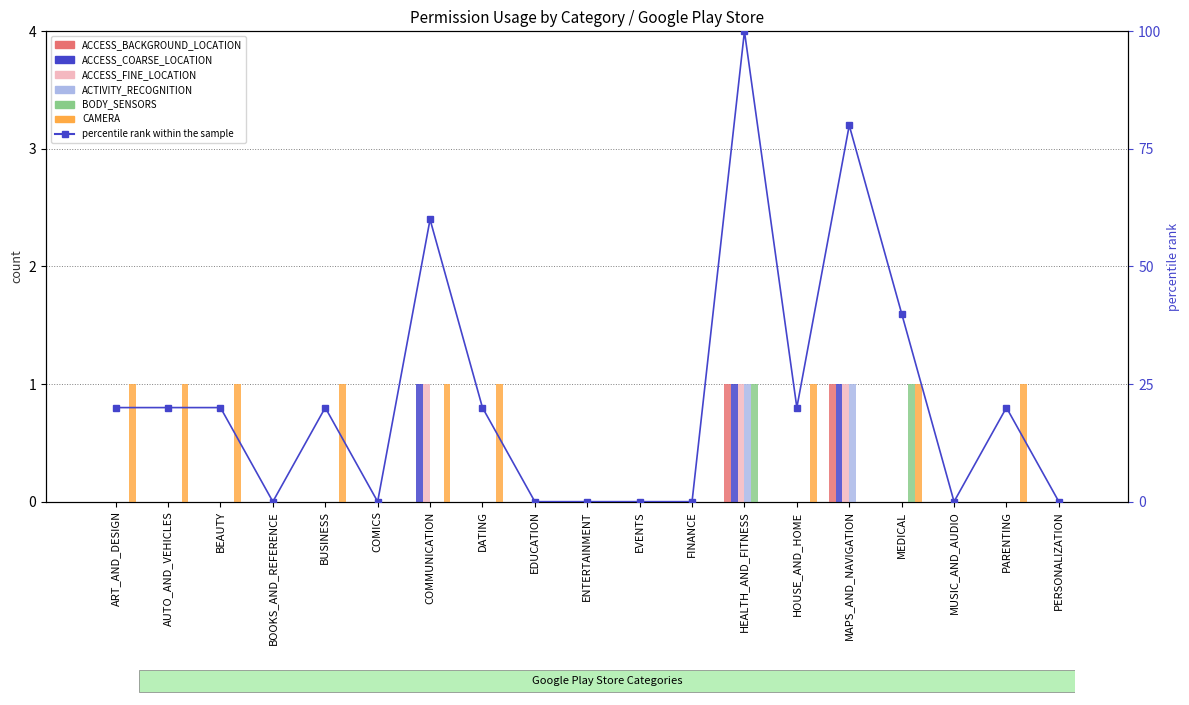

At how many categories does at least one series exceed 0?

11